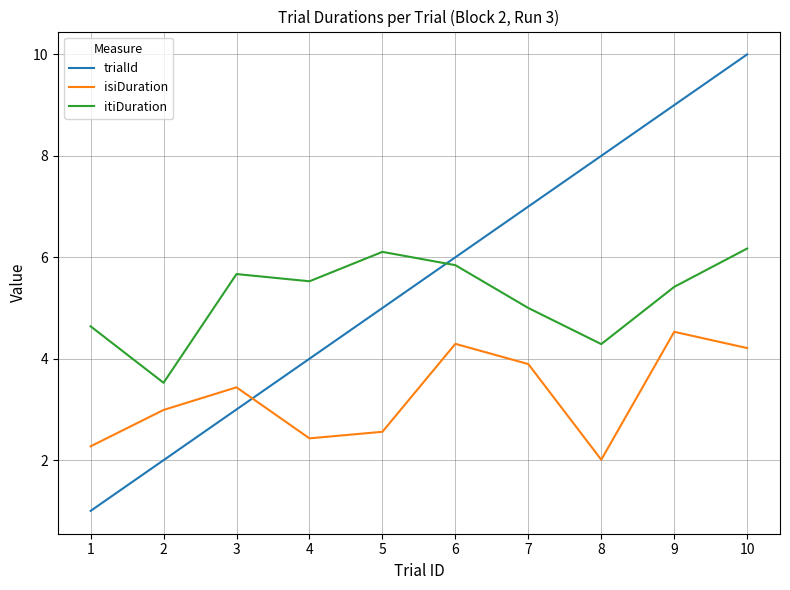

True or false: isiDuration has a value of 2.3 at 1.

True